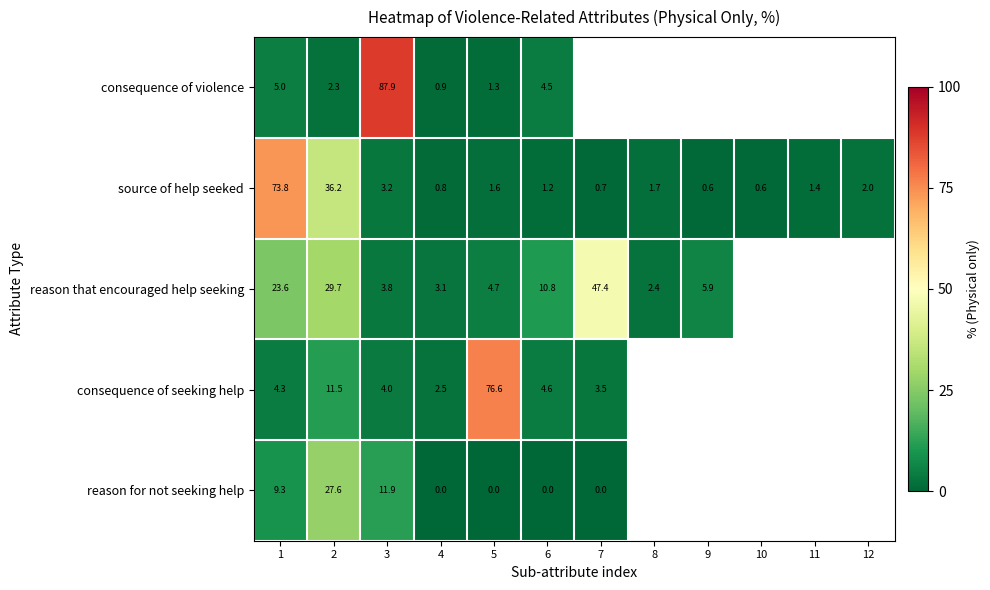

What is the difference between the second highest and minimum values in the source of help seeked series?

35.6